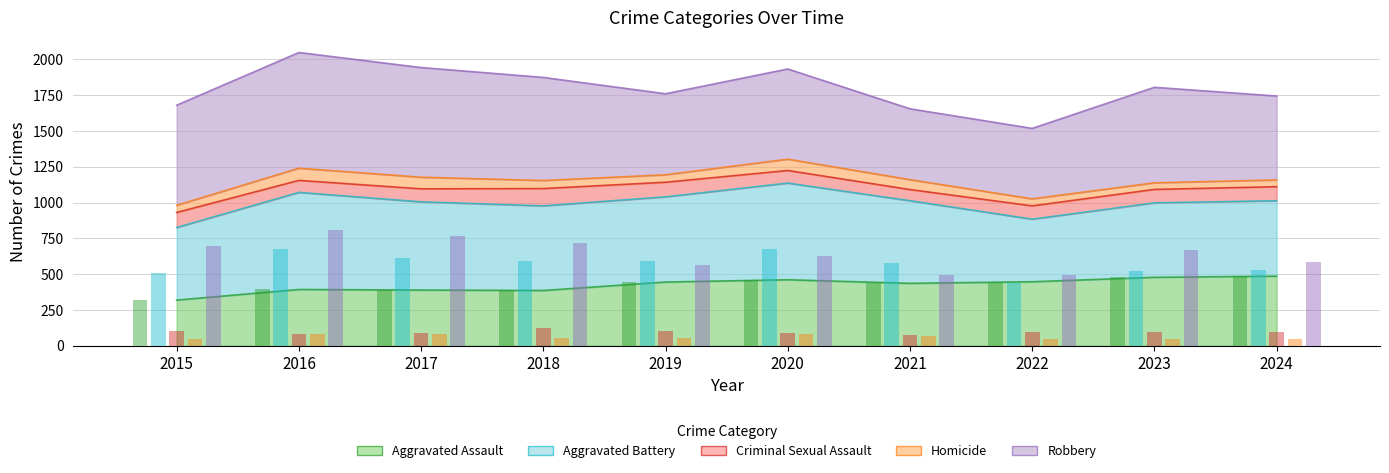

What is the difference between the Criminal Sexual Assault values at 2017 and 2024?

7